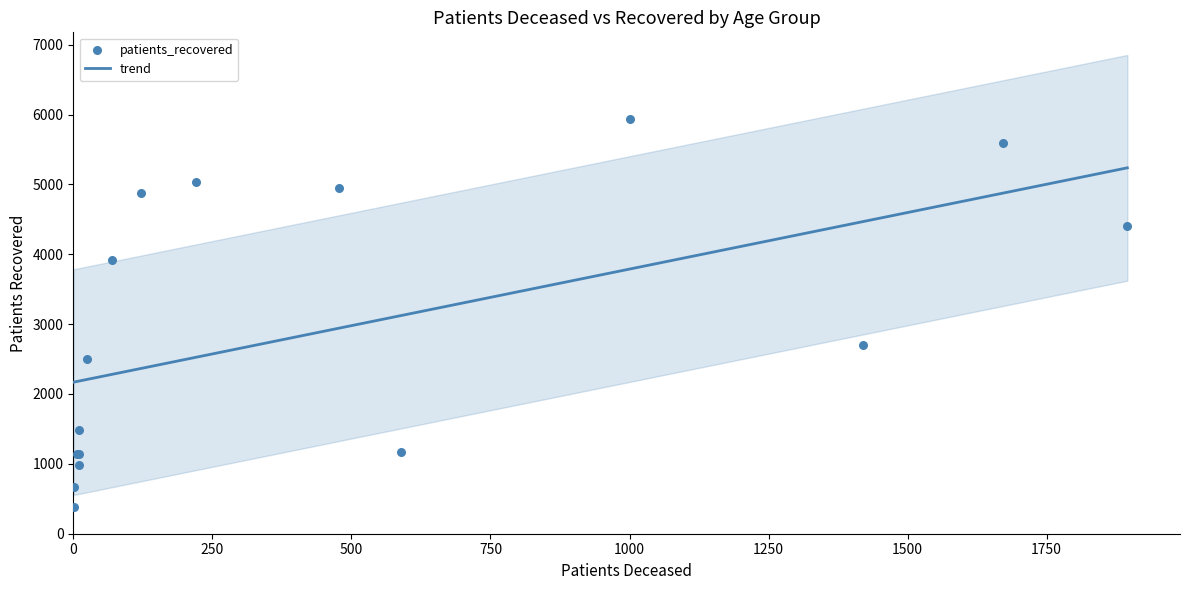

Which has a higher value, 75 - 79 or 30 - 34?

75 - 79